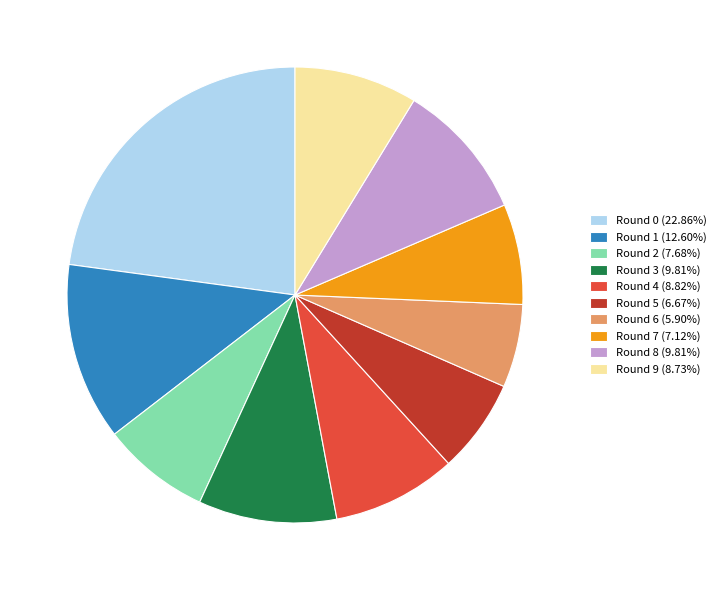

How many segments does this pie chart have?

10